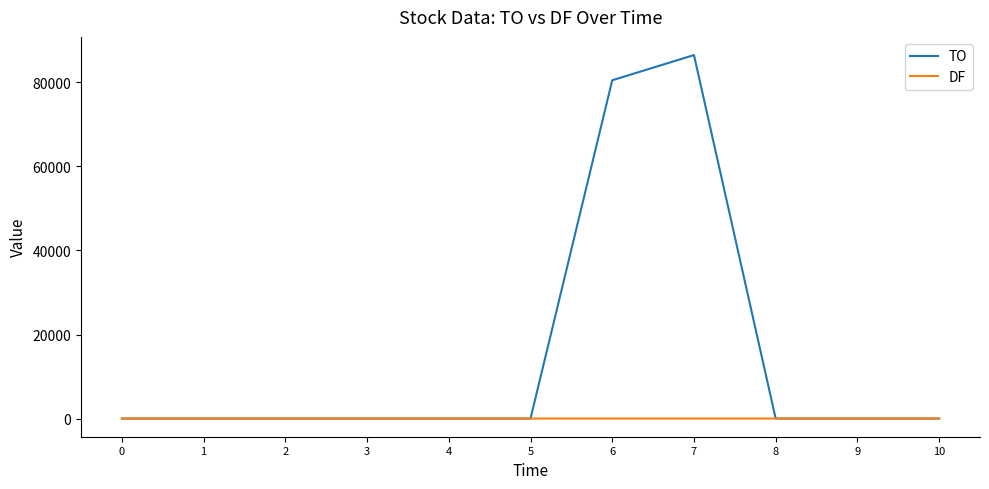

Which series has the largest range (max minus min)?

TO